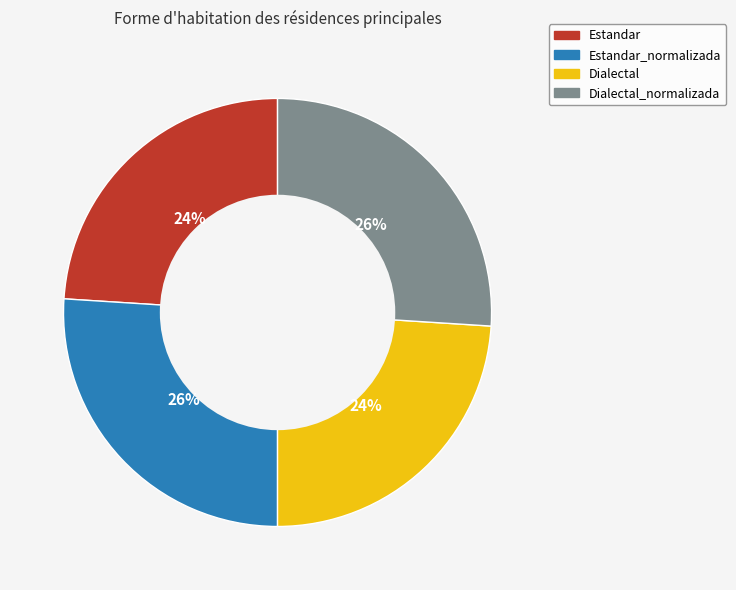

To the nearest percent, what is the difference between the largest and smallest slice percentages?

2%